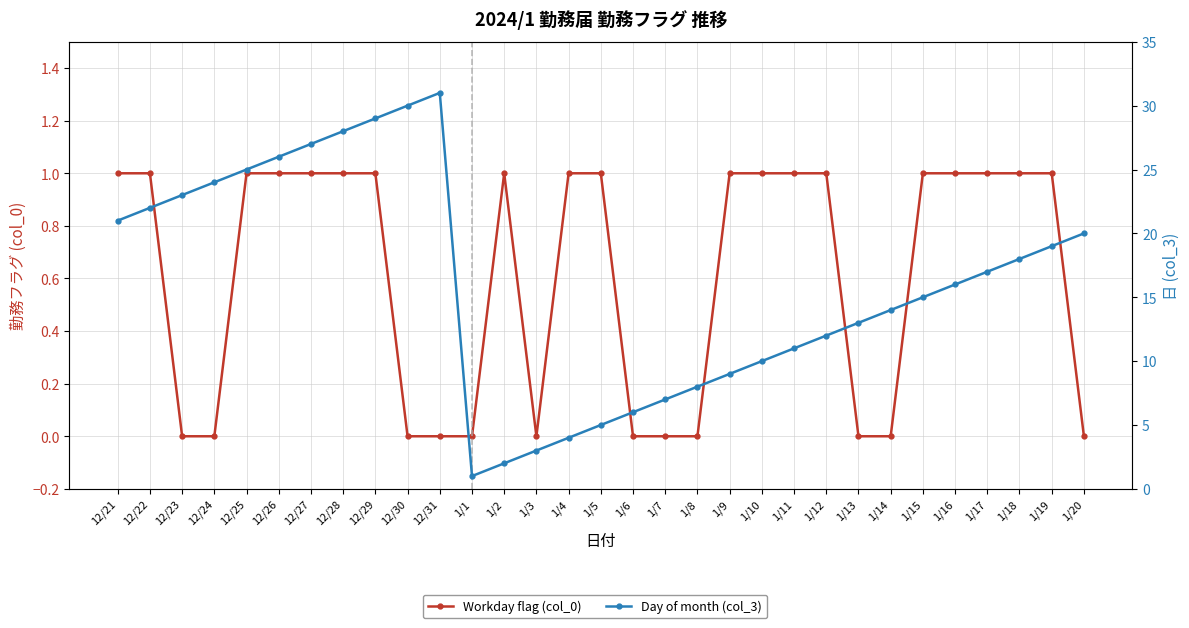

In Day of month (col_3), how many points are lower than both neighbors (excluding endpoints)?

1